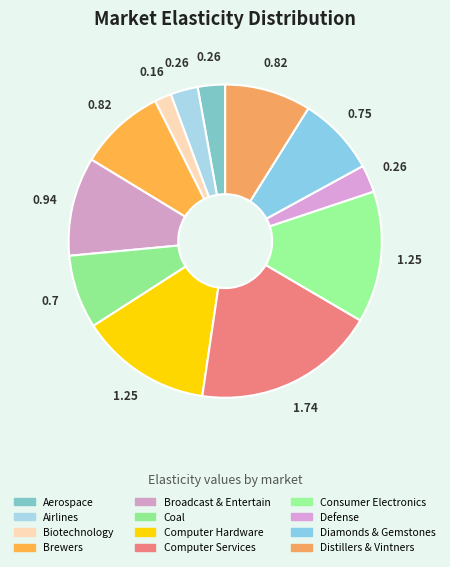

Is there a majority slice in this chart?

No